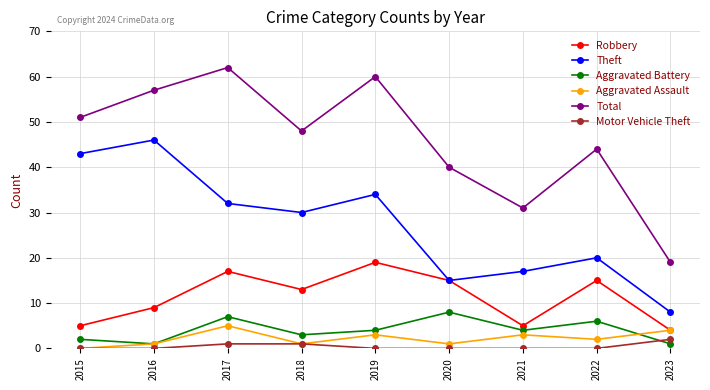

Does the chart have visible grid lines?

Yes